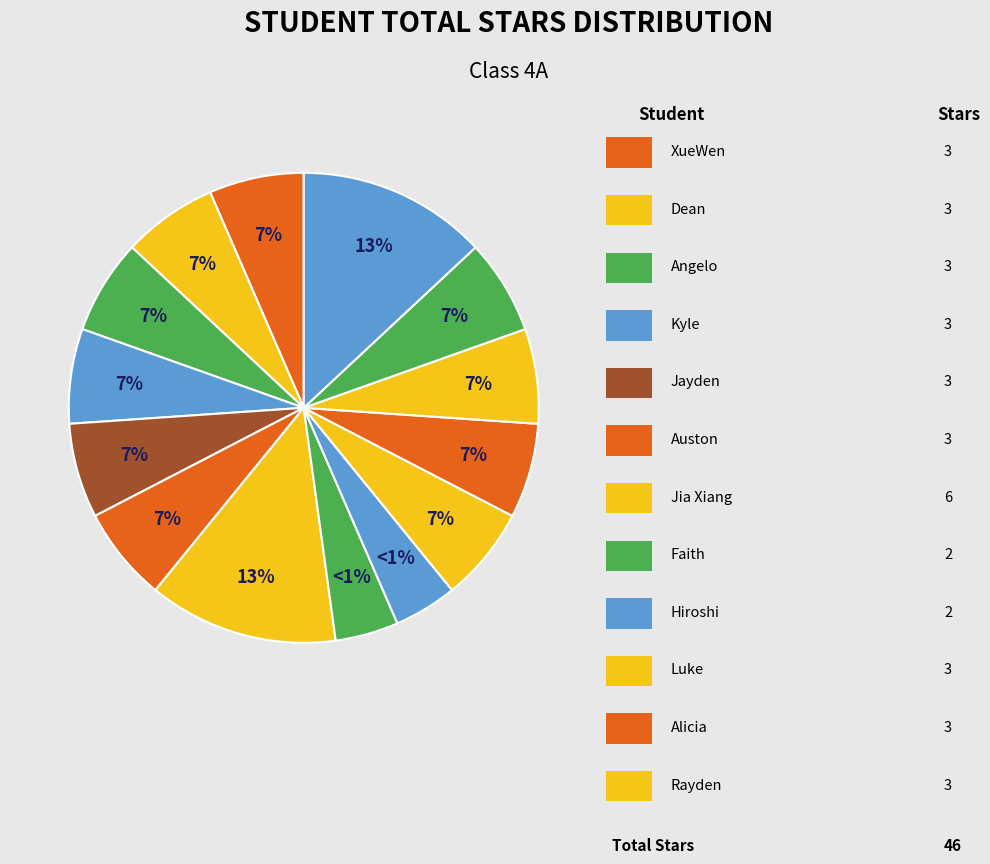

True or false: Angelo accounts for 21% of the total.

False